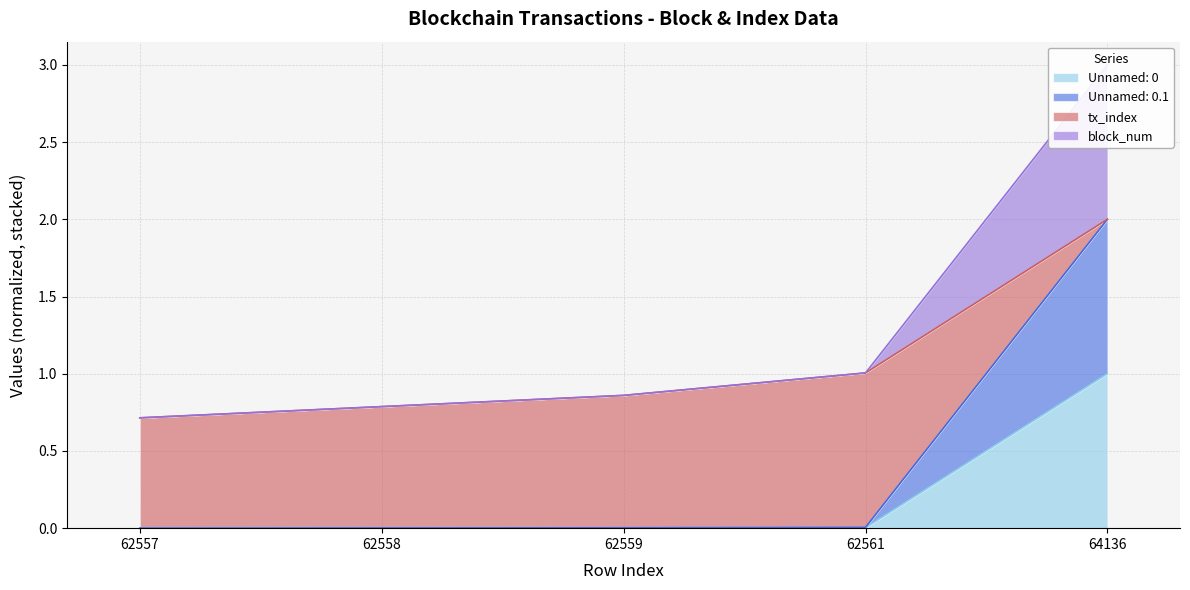

True or false: Unnamed: 0.1 and Unnamed: 0 intersect in this chart.

False